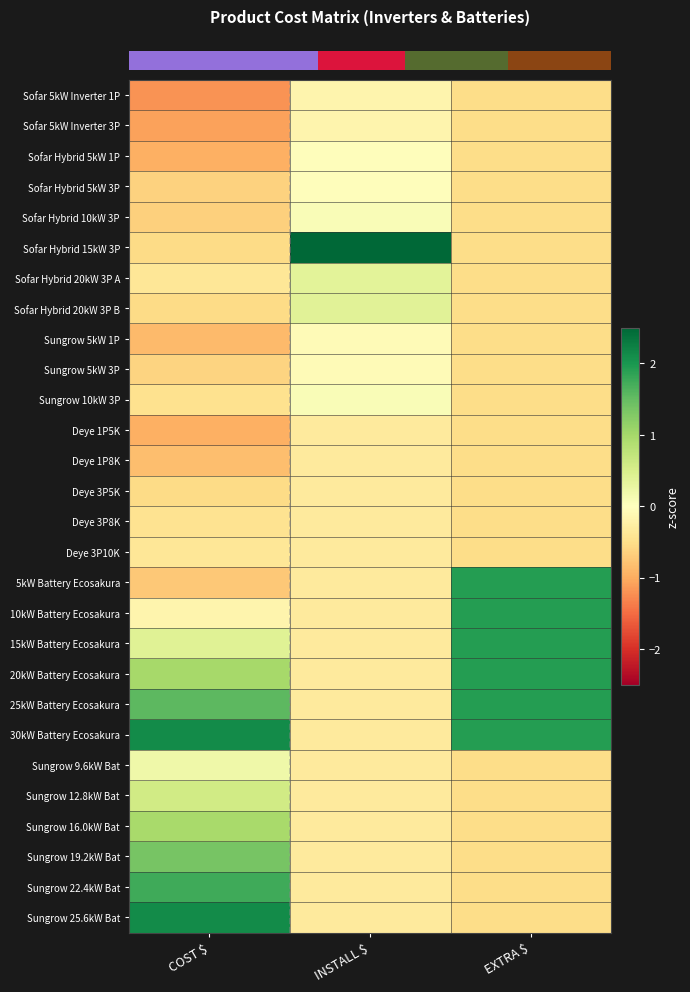

How many categories are shown in the chart?

3